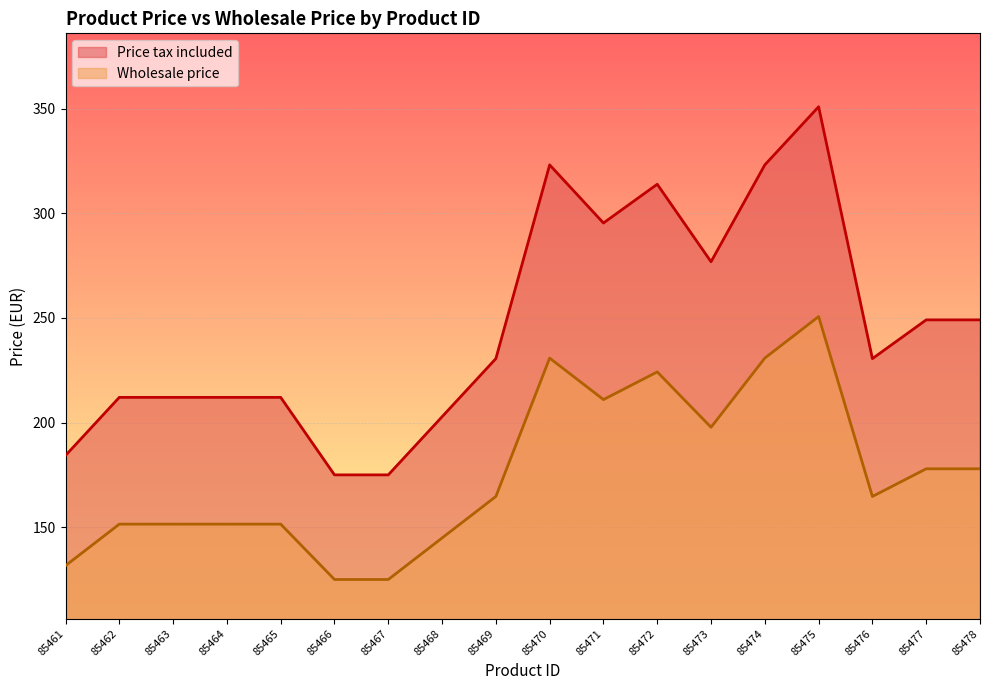

True or false: Price tax included has a value of 346.6 at 85468.

False